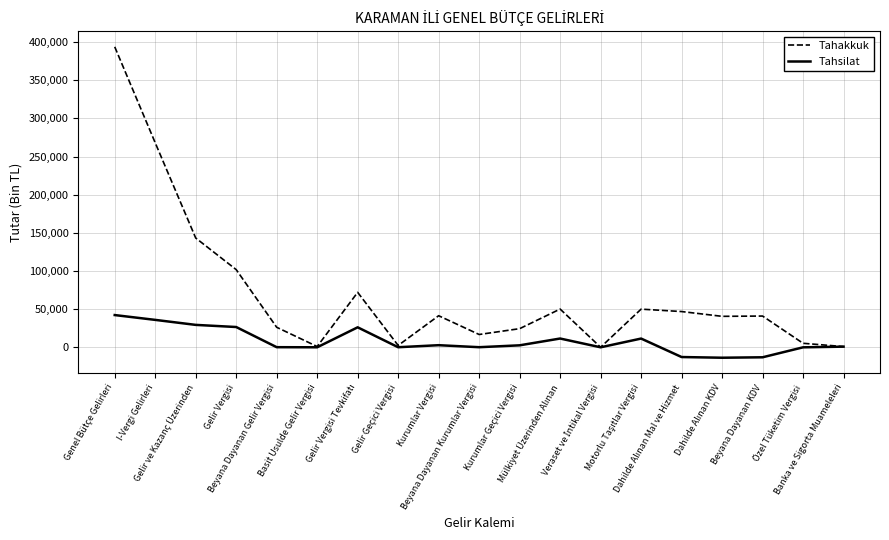

Which series has the largest total across all categories?

Tahakkuk